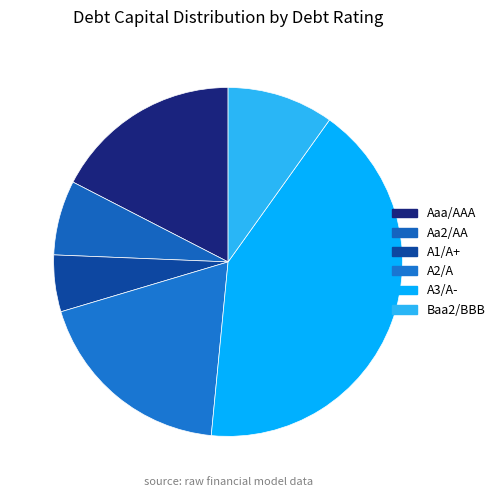

Count the number of slices in the pie.

6